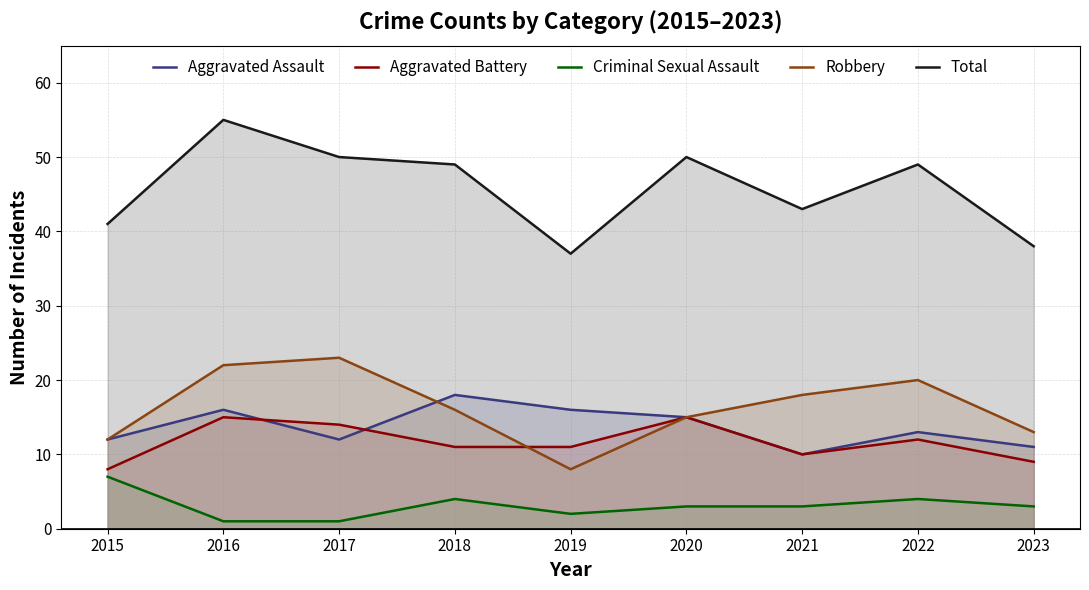

Reading right to left, extract all data points from this chart.

Aggravated Assault: 2023=11	2022=13	2021=10	2020=15	2019=16	2018=18	2017=12	2016=16	2015=12
Aggravated Battery: 2023=9	2022=12	2021=10	2020=15	2019=11	2018=11	2017=14	2016=15	2015=8
Criminal Sexual Assault: 2023=3	2022=4	2021=3	2020=3	2019=2	2018=4	2017=1	2016=1	2015=7
Robbery: 2023=13	2022=20	2021=18	2020=15	2019=8	2018=16	2017=23	2016=22	2015=12
Total: 2023=38	2022=49	2021=43	2020=50	2019=37	2018=49	2017=50	2016=55	2015=41